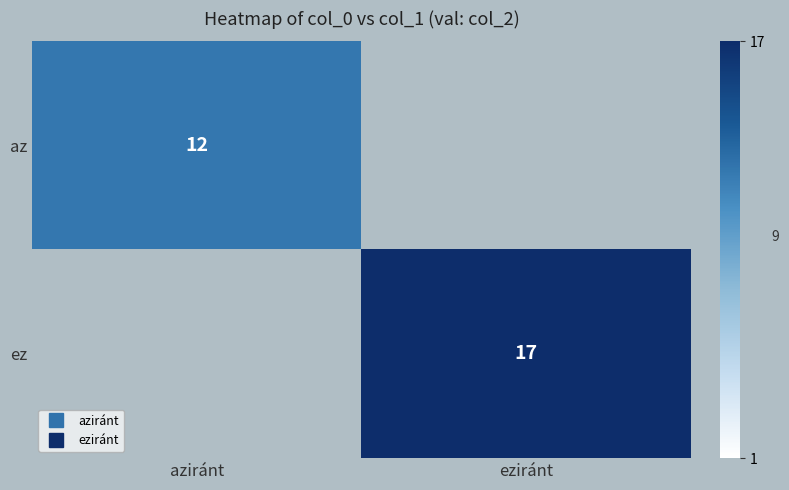

At which label does az reach its peak?

aziránt